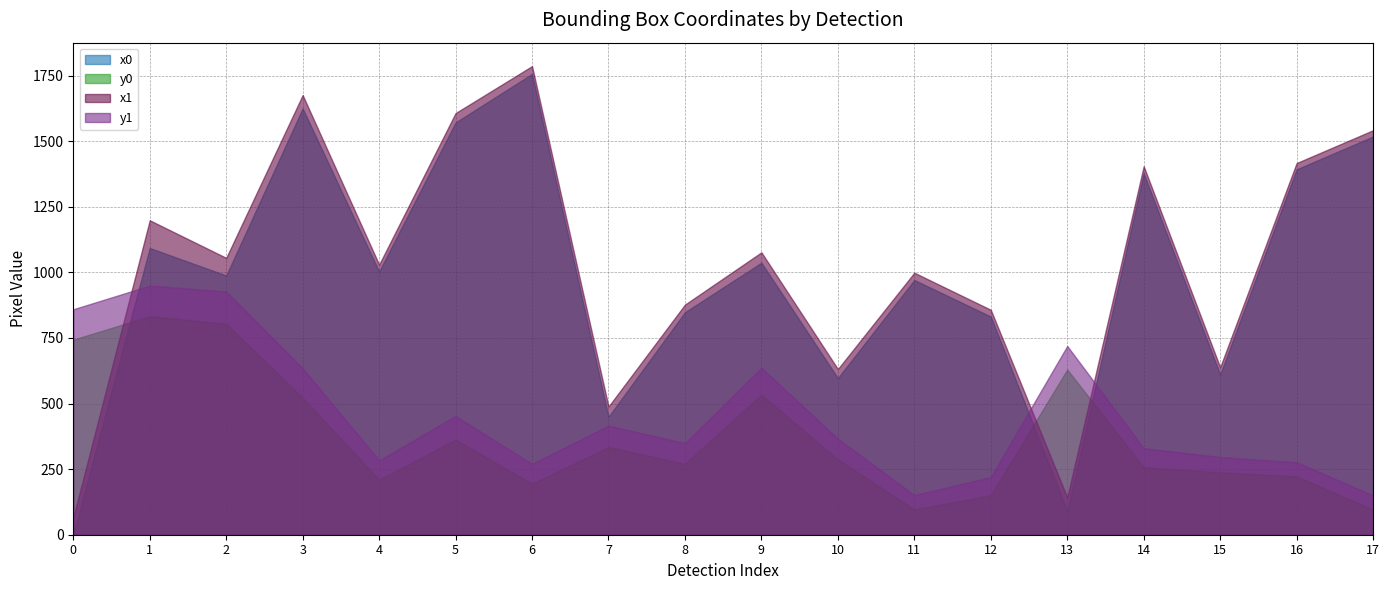

What is the value of the x0 point at the 4th from the left?

1624.9